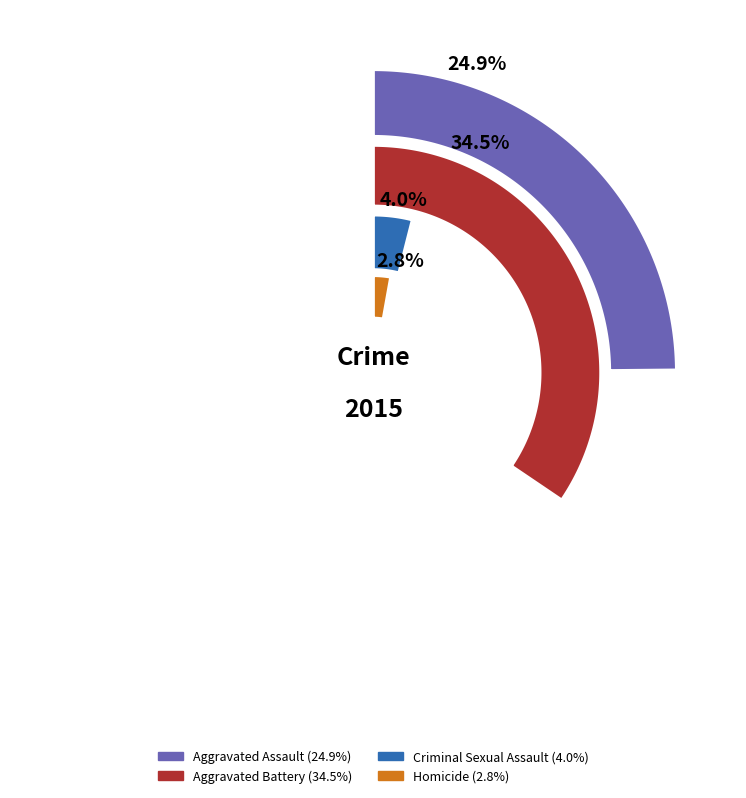

What percentage is the Aggravated Assault slice, to the nearest percent?

25%